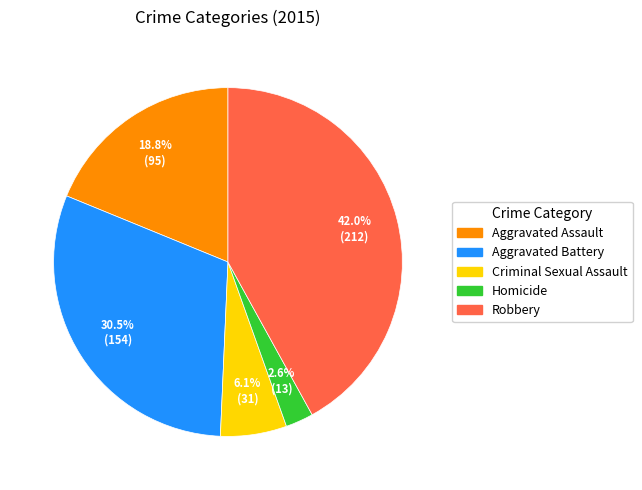

To the nearest percent, what portion does Aggravated Assault represent?

19%